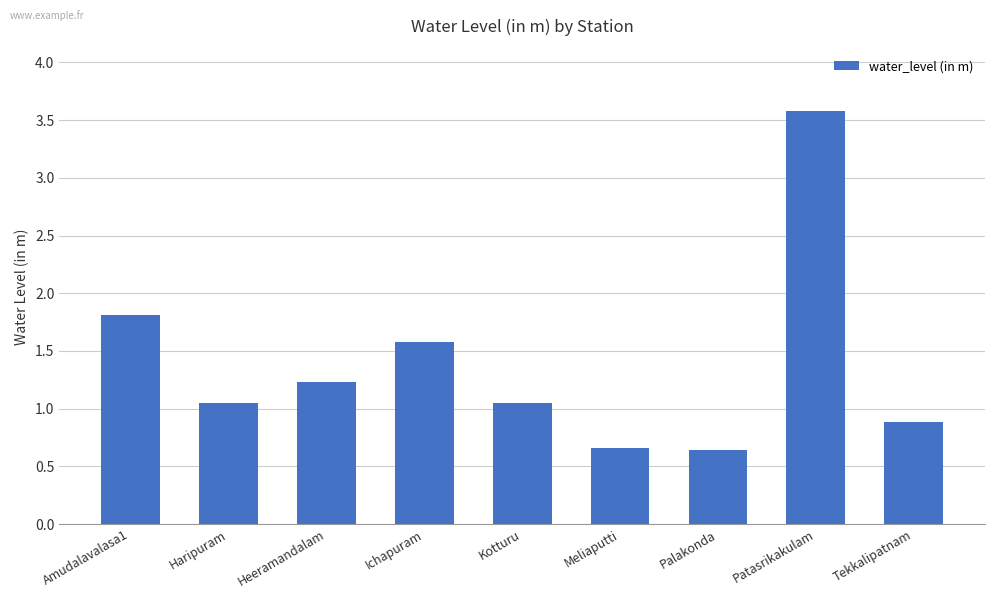

Is it true that the value at Palakonda is 1.1?

False